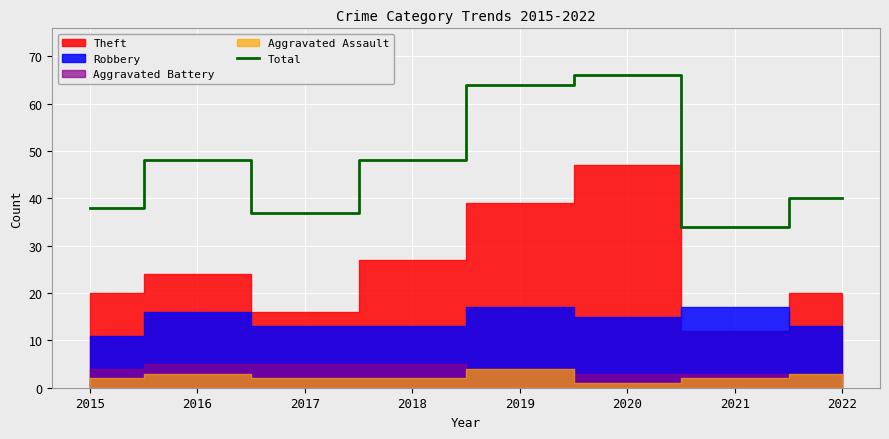

How many interior local peaks (higher than both neighbors) does the data have?

2